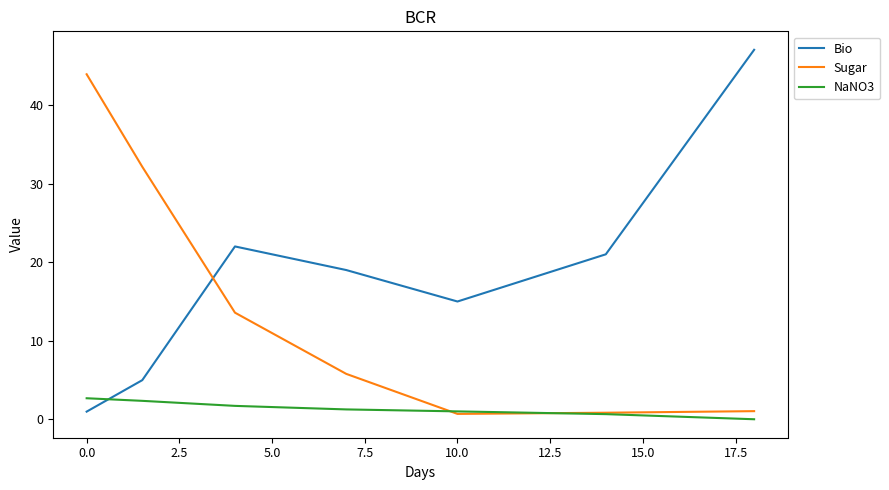

Which series has the largest total across all categories?

Bio